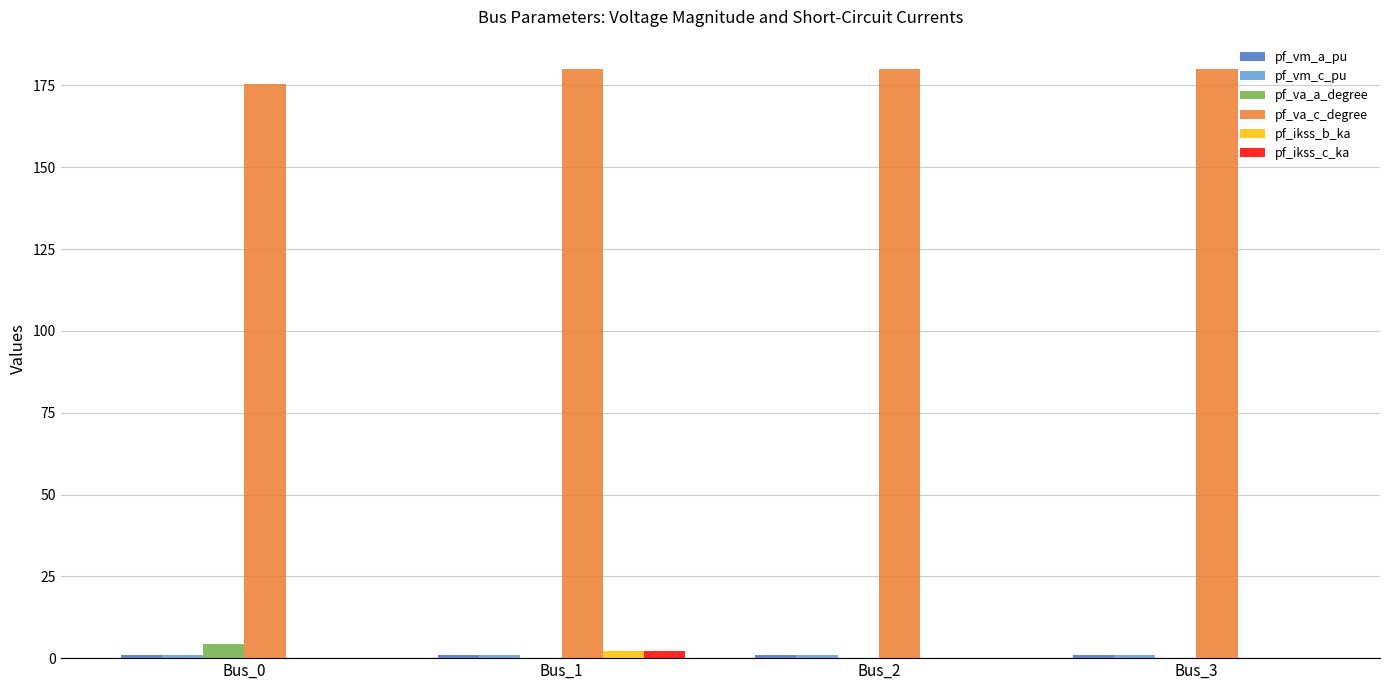

The value of pf_va_c_degree at Bus_0 is 262.8. True or false?

False